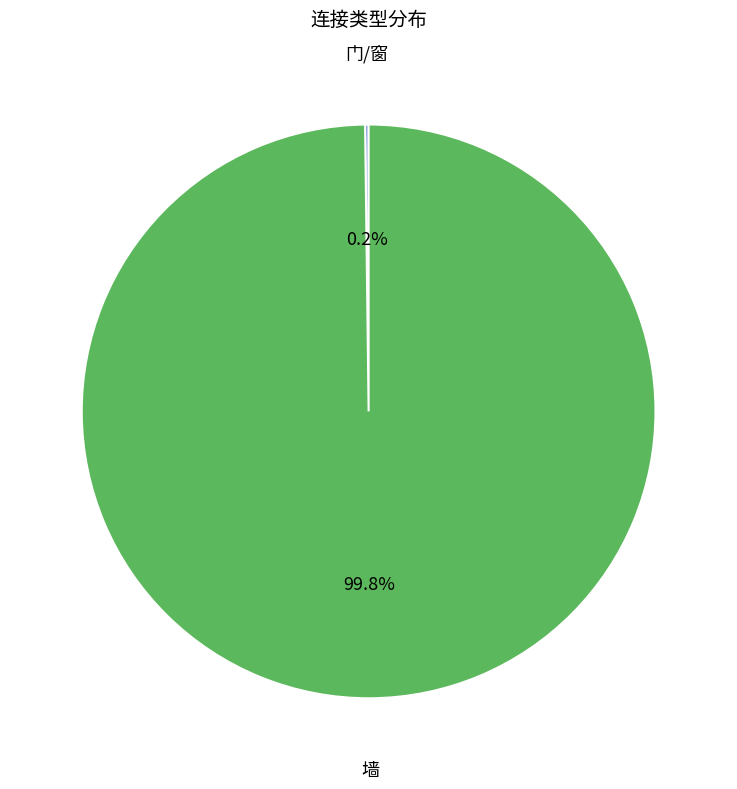

Is there a majority slice in this chart?

Yes